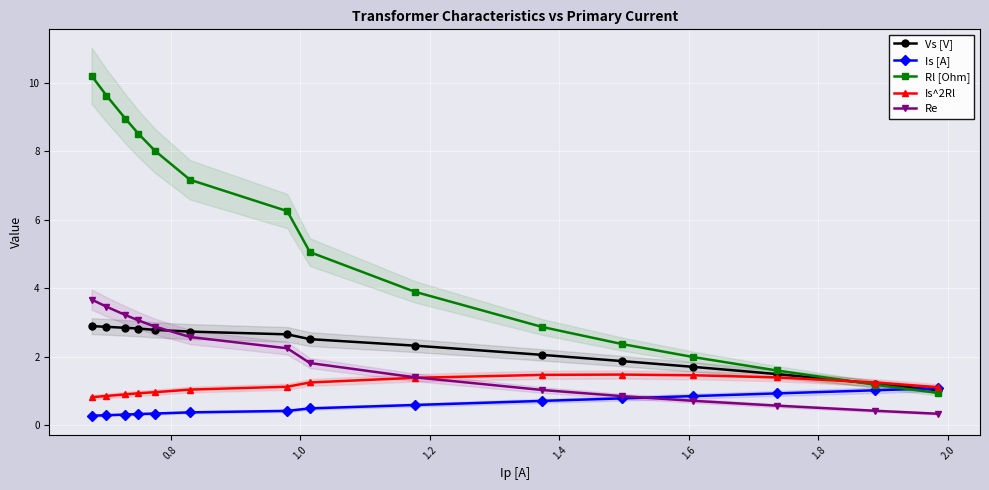

What is the value of the Is^2Rl point at the 8th from the left?

1.3